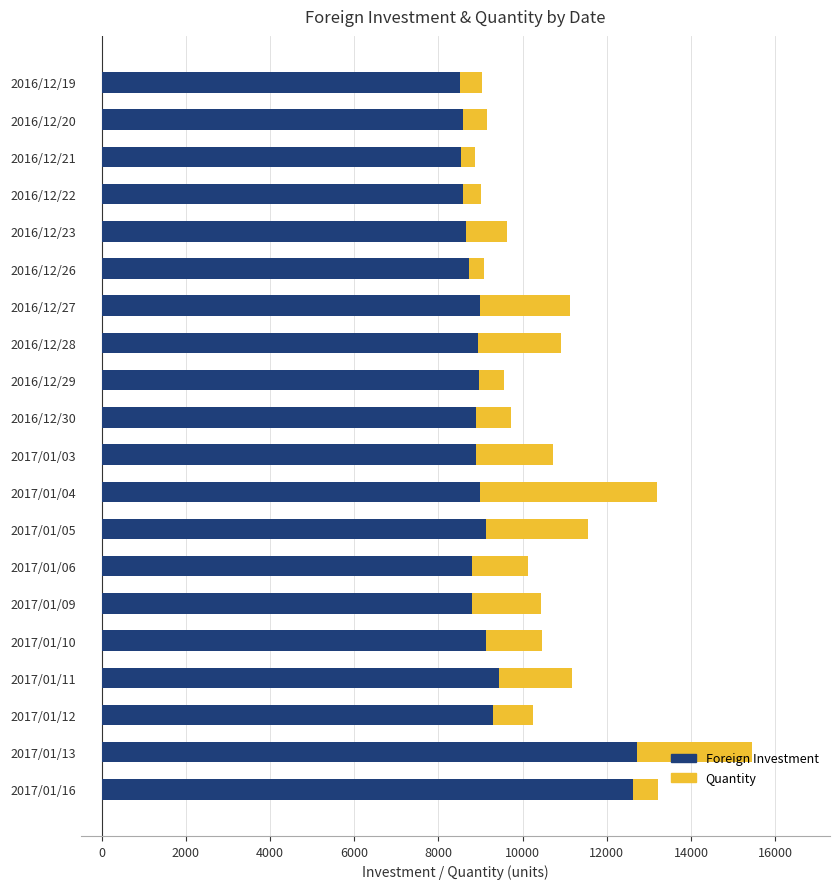

What is the highest value of the Foreign Investment series?

12713